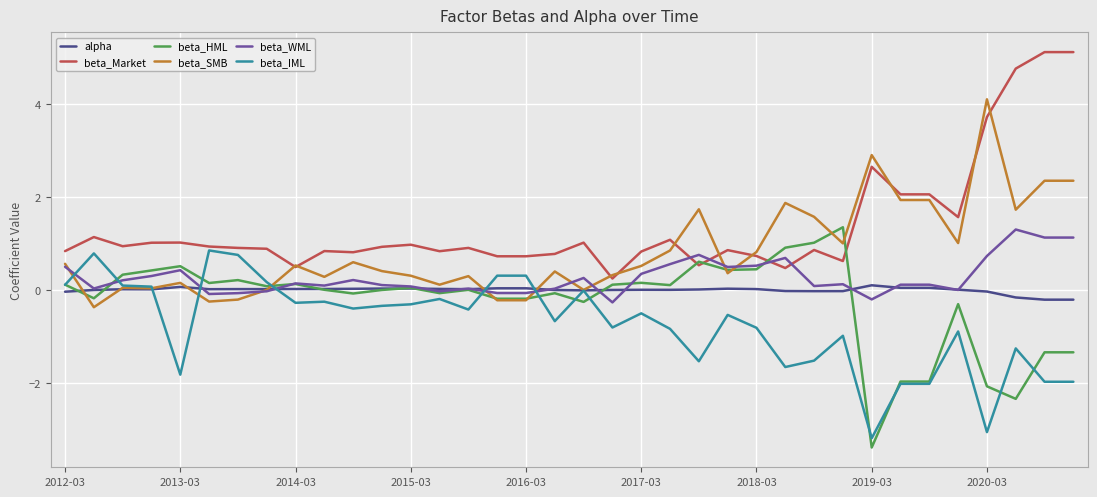

What is the difference between the maximum and second lowest values in the beta_HML series?

3.7